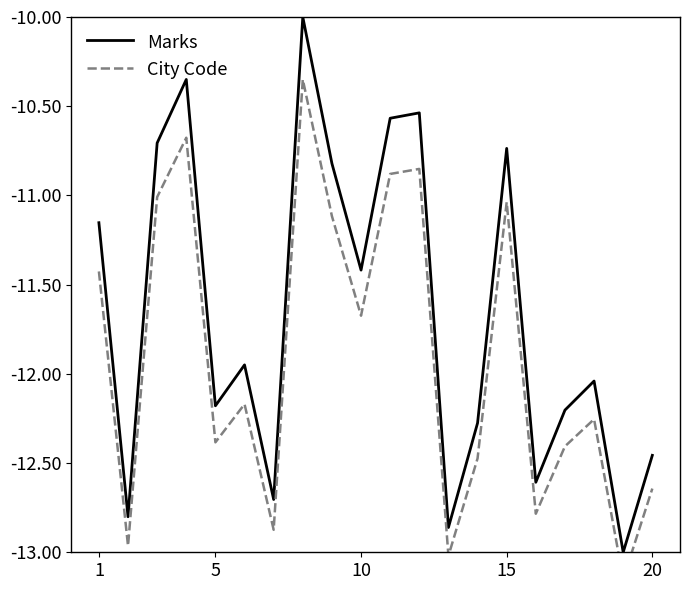

What is the difference between the maximum and second lowest values in the Marks series?

2.9